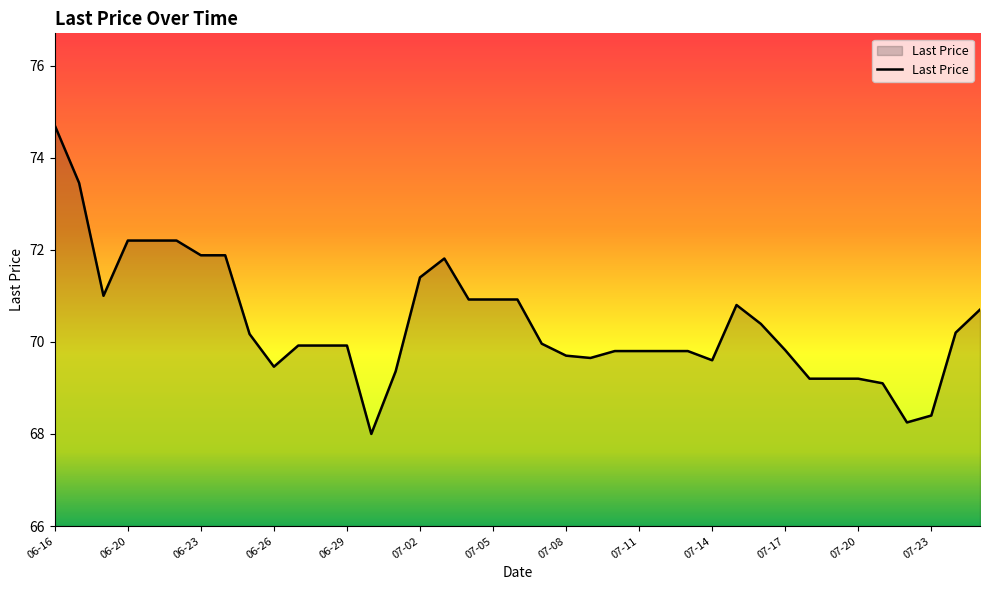

What is the smallest value displayed?

68.0